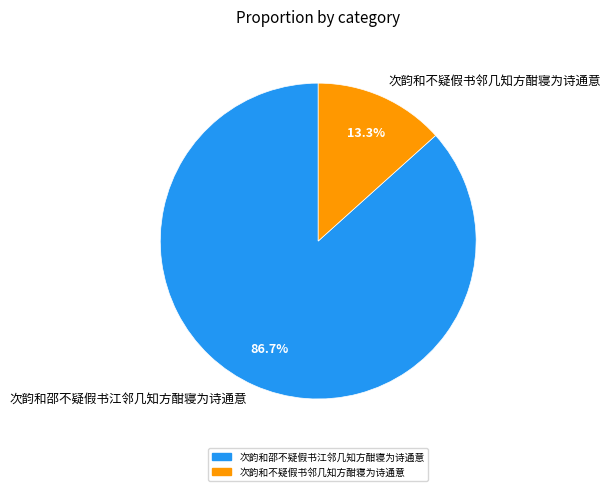

To the nearest percent, what is the combined percentage of 次韵和邵不疑假书江邻几知方酣寝为诗通意 and 次韵和不疑假书邻几知方酣寝为诗通意?

100%